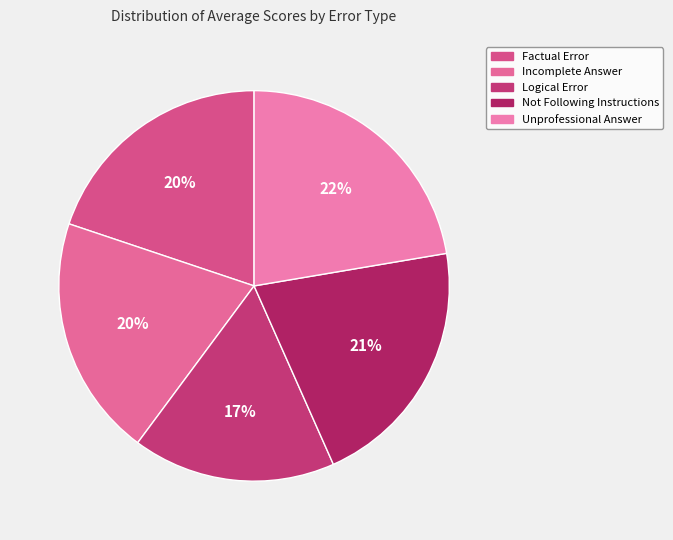

What portion of the pie excludes Logical Error?

83.2%